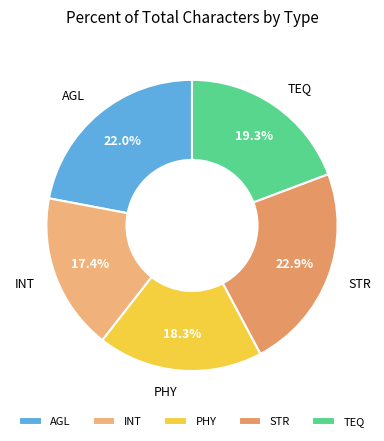

Is it true that STR is 31% of the pie?

False